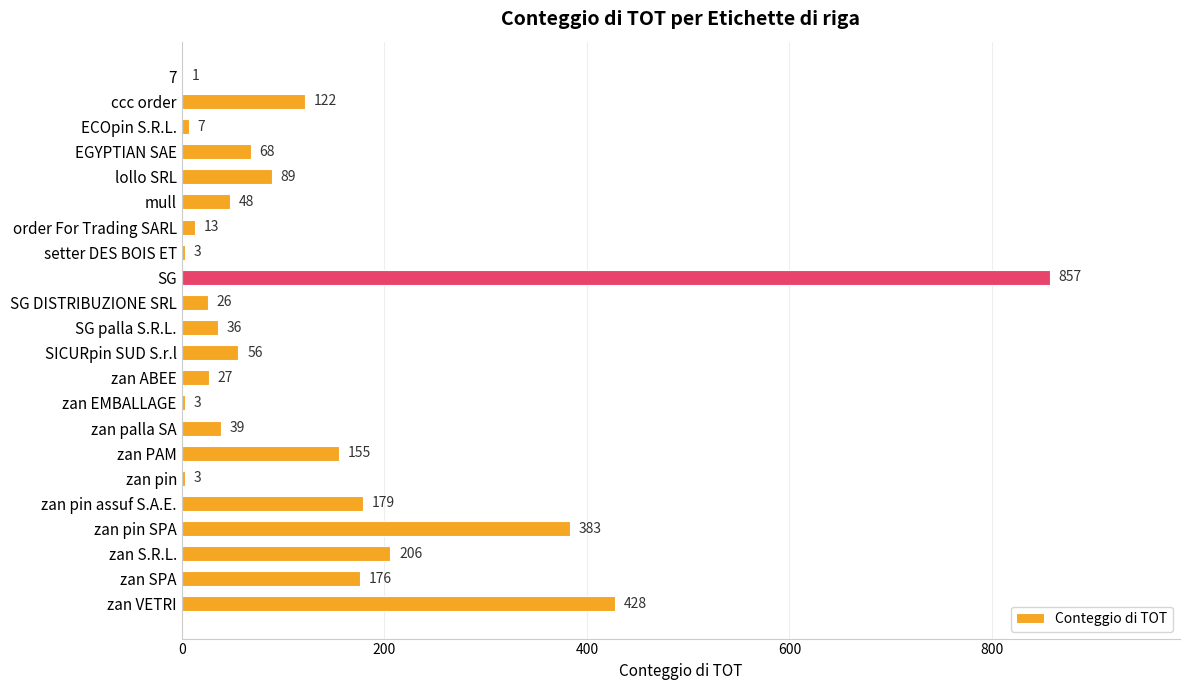

Between 7 and zan S.R.L., which is larger?

zan S.R.L.